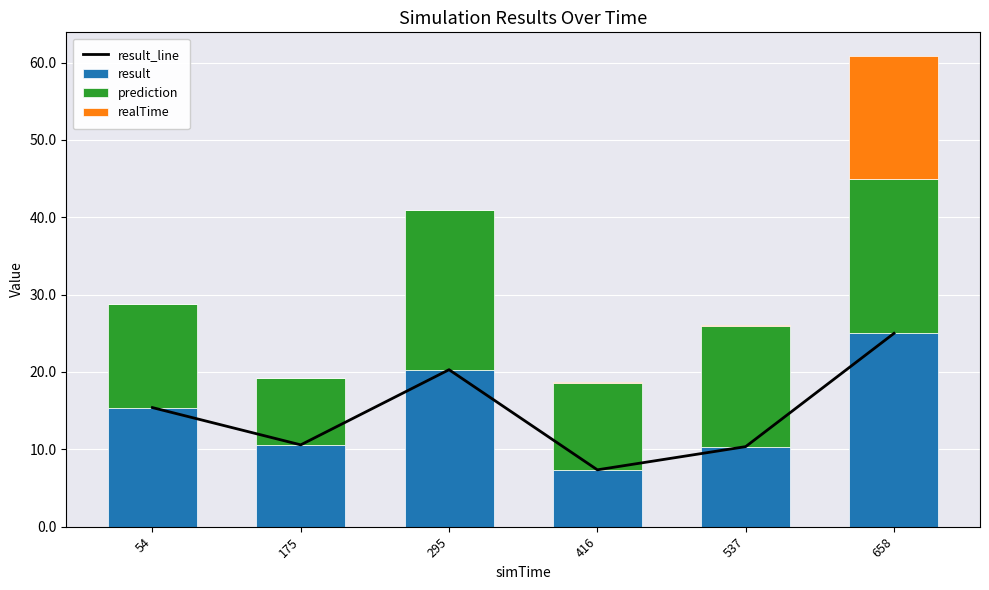

What is the value of the realTime bar at the 5th from the left?

0.1